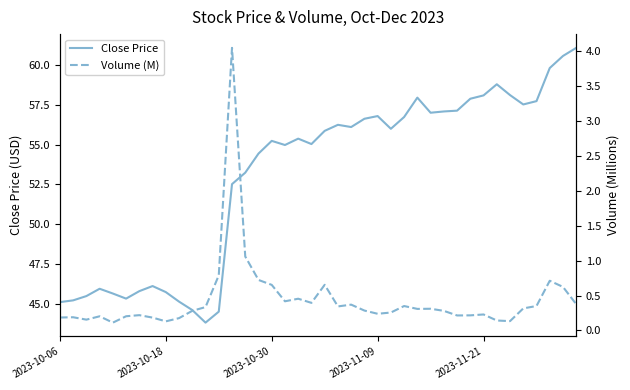

Reading left to right, transcribe all the data shown in this chart.

Close Price: 45.1	45.2	45.5	45.9	45.6	45.3	45.8	46.1	45.7	45.1	44.6	43.8	44.5	52.5	53.2	54.4	55.2	55.0	55.4	55.0	55.9	56.2	56.1	56.6	56.8	56.0	56.7	58.0	57.0	57.1	57.1	57.9	58.1	58.8	58.1	57.5	57.7	59.8	60.6	61.1
Volume (M): 0.2	0.2	0.2	0.2	0.1	0.2	0.2	0.2	0.1	0.2	0.3	0.3	0.8	4.0	1.1	0.7	0.7	0.4	0.5	0.4	0.7	0.3	0.4	0.3	0.2	0.3	0.3	0.3	0.3	0.3	0.2	0.2	0.2	0.1	0.1	0.3	0.4	0.7	0.6	0.4